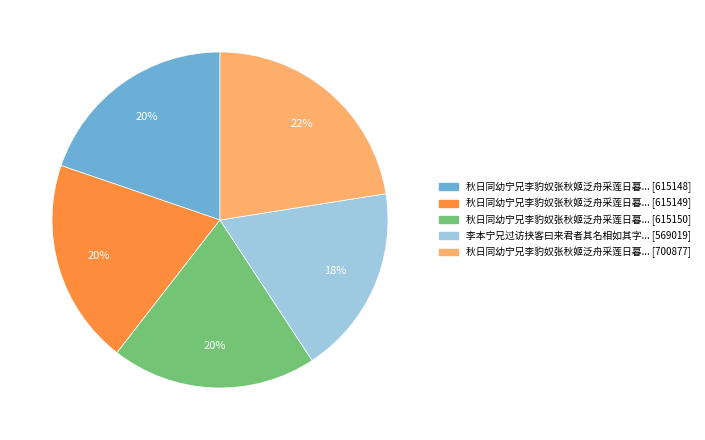

Is there any slice that represents more than half of the pie?

No